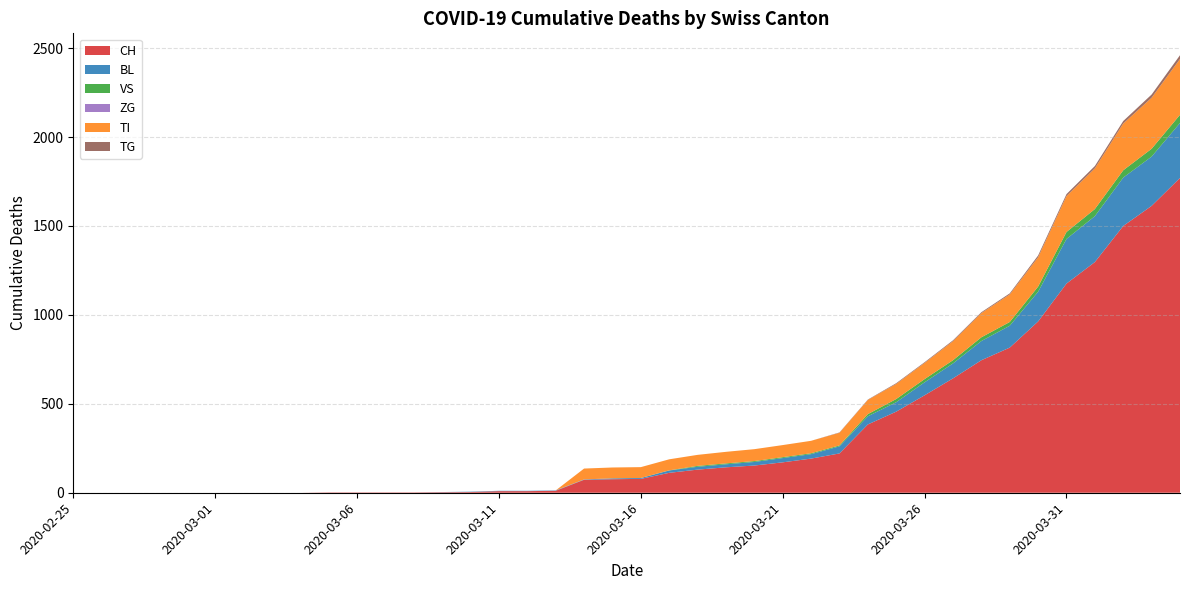

Reading left to right, what are all the values shown in this chart?

CH: 0	0	0	0	0	0	0	0	0	2	2	2	2	3	4	9	9	11	73	76	78	112	130	143	153	171	192	221	384	456	548	643	745	816	963	1176	1297	1500	1613	1770
BL: 0	0	0	0	0	0	0	0	0	0	0	0	0	1	2	2	2	2	2	5	5	13	16	17	20	24	25	40	46	53	73	84	108	123	167	251	258	272	277	309
VS: 0	0	0	0	0	0	0	0	0	0	0	0	0	0	0	0	0	0	0	0	0	1	5	5	5	5	5	5	12	18	18	18	21	21	29	39	40	41	44	46
ZG: 0	0	0	0	0	0	0	0	0	0	0	0	0	0	0	0	0	0	0	0	0	0	0	0	0	0	0	0	0	0	0	0	0	0	0	0	0	0	0	0
TI: 0	0	0	0	0	0	0	0	0	0	0	0	0	0	0	0	0	0	61	61	61	62	62	65	67	68	70	71	80	85	91	107	136	155	165	202	229	263	287	314
TG: 0	0	0	0	0	0	0	0	0	0	0	0	0	0	0	0	0	0	0	0	0	0	0	0	0	0	0	2	2	4	4	5	5	6	10	11	13	14	18	21